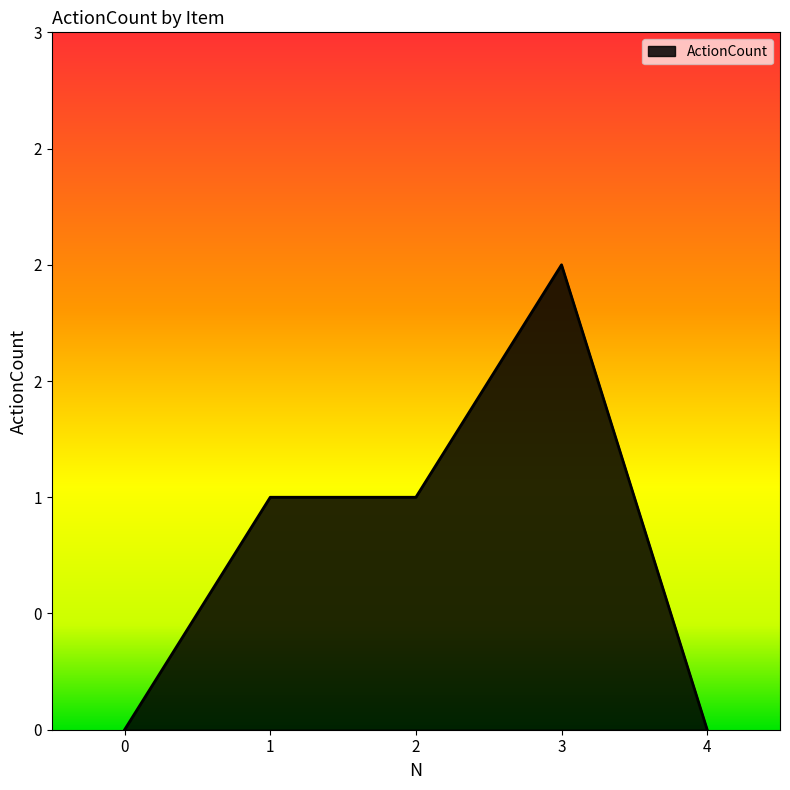

True or false: the data shows 2 at 3.

True